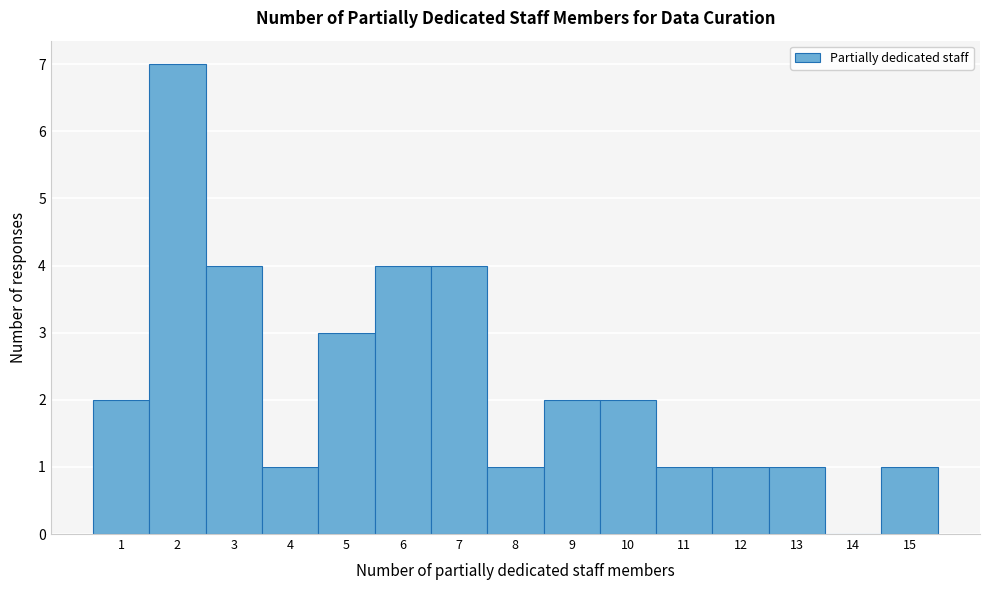

Reading left to right, transcribe this chart: for each bar, give the range it covers on the x-axis and its height. The values are not printed on the chart, so give them approximately, as read against the axis.

0.5 to 1.5: 2
1.5 to 2.5: 7
2.5 to 3.5: 4
3.5 to 4.5: 1
4.5 to 5.5: 3
5.5 to 6.5: 4
6.5 to 7.5: 4
7.5 to 8.5: 1
8.5 to 9.5: 2
9.5 to 10.5: 2
10.5 to 11.5: 1
11.5 to 12.5: 1
12.5 to 13.5: 1
13.5 to 14.5: 0
14.5 to 15.5: 1